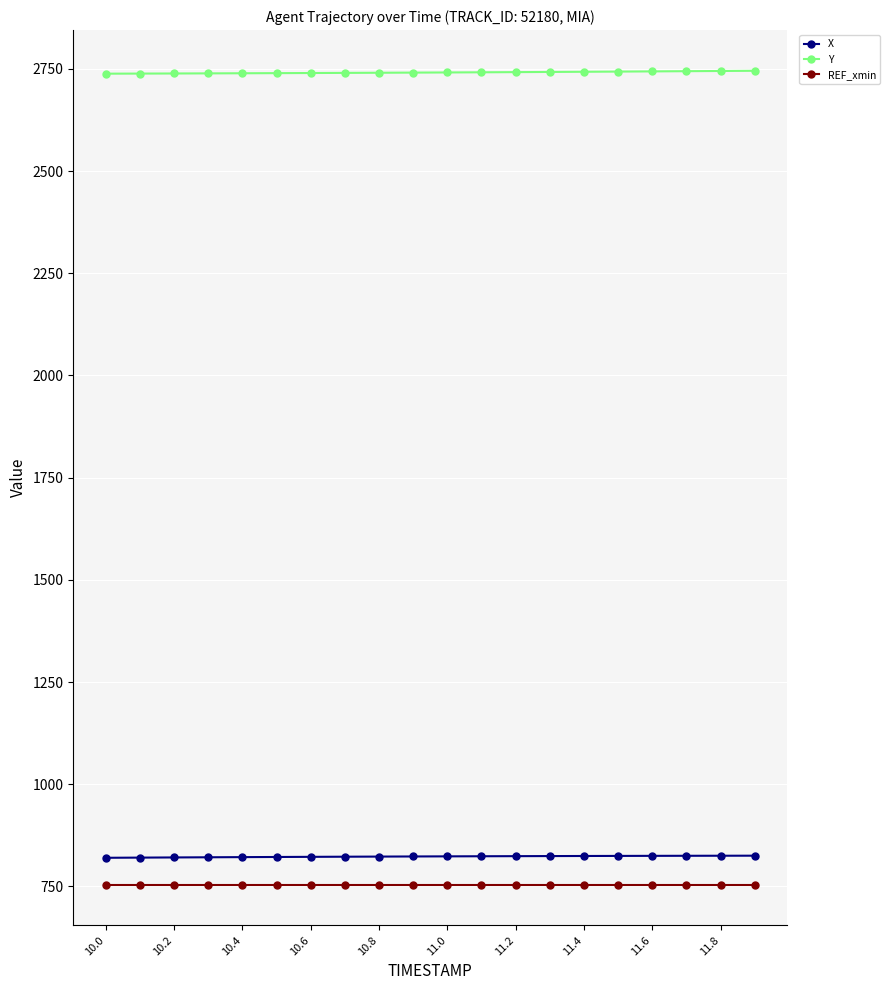

What is the average value of the REF_xmin series?

754.2